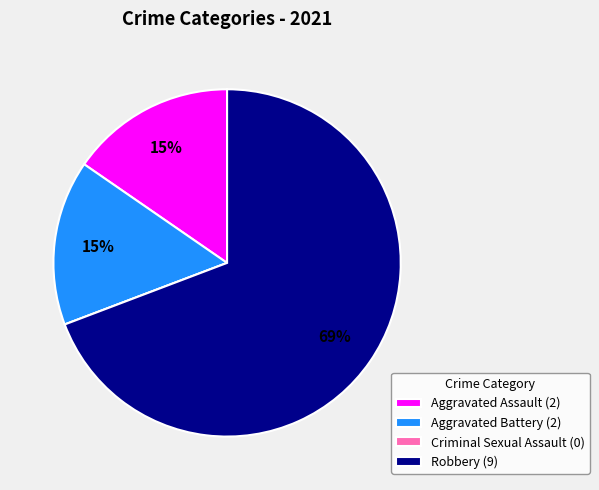

Approximately how many times larger is the value at Aggravated Battery (2) compared to Aggravated Assault (2)?

1.0